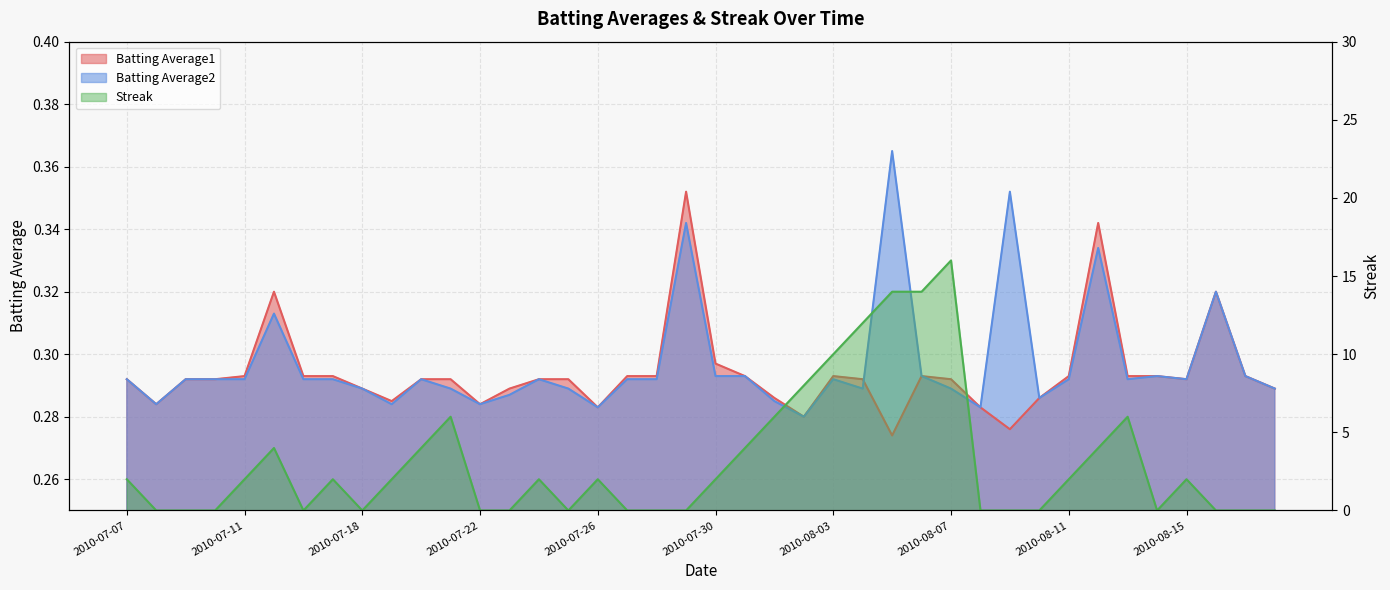

The value of Batting Average1 at 2010-07-27 is 0.3. True or false?

True